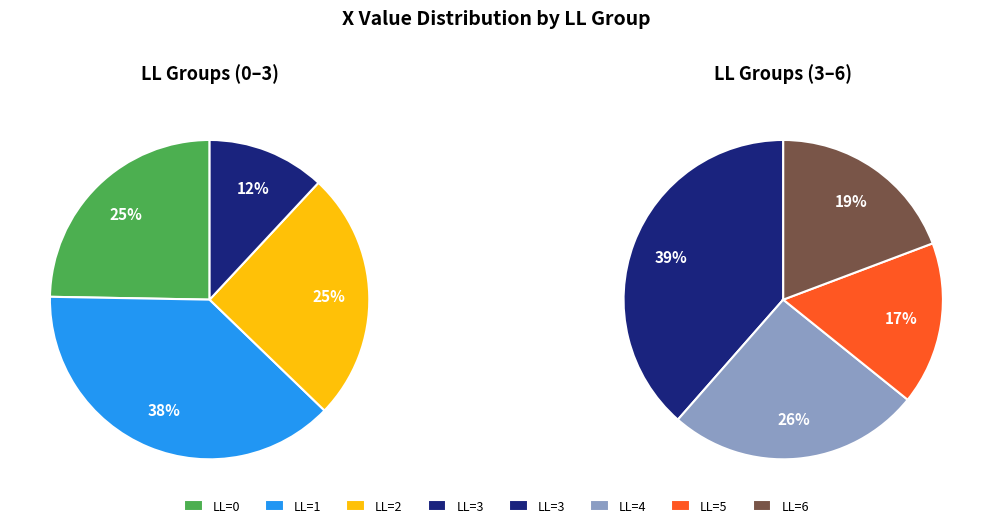

Combined, do LL=6 and LL=5 account for over 50%?

No